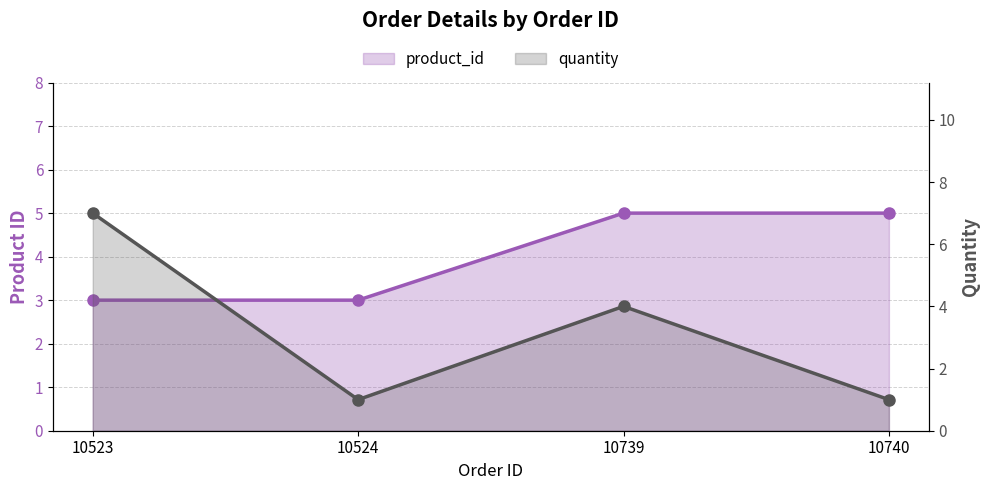

How many data points in quantity are above 4?

1